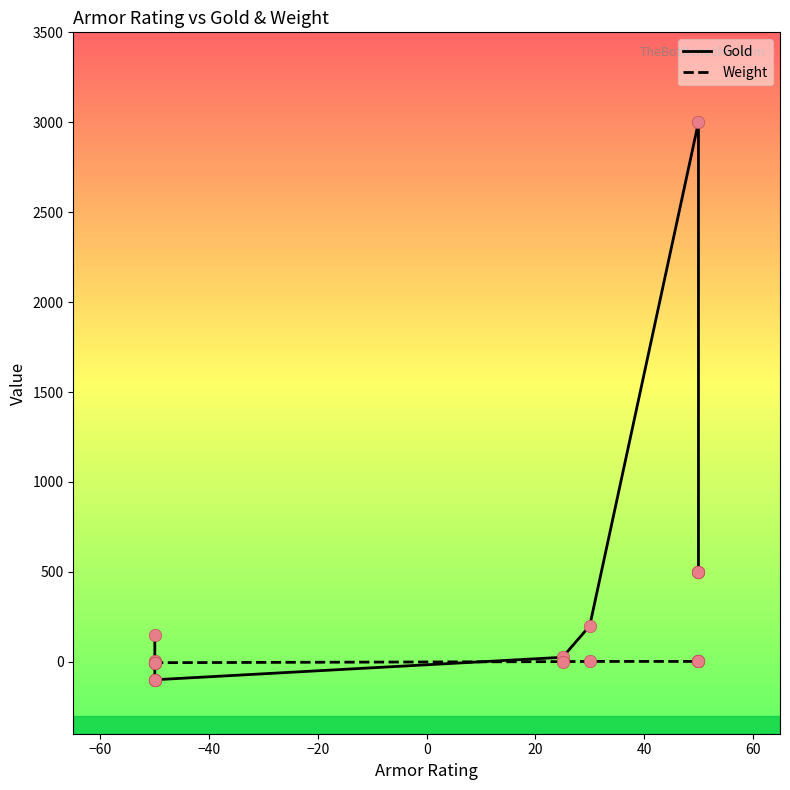

Which series has the largest total across all categories?

Gold